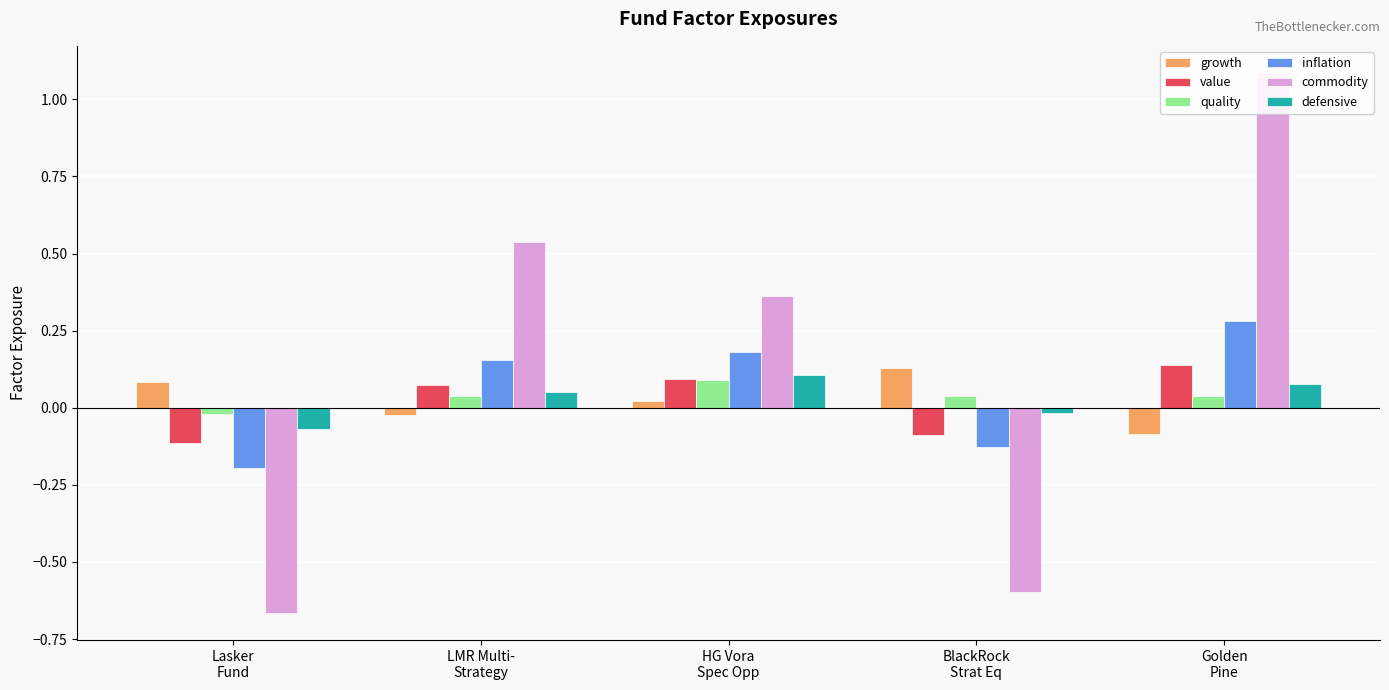

How many data points does each series have?

5